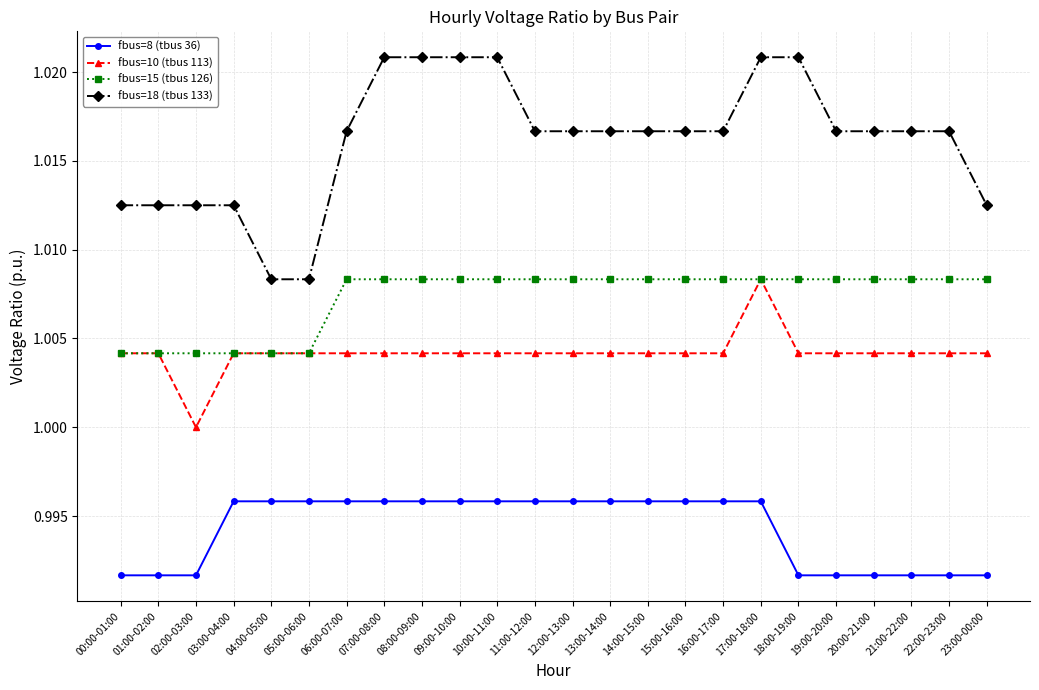

Count the number of categories in the chart.

24